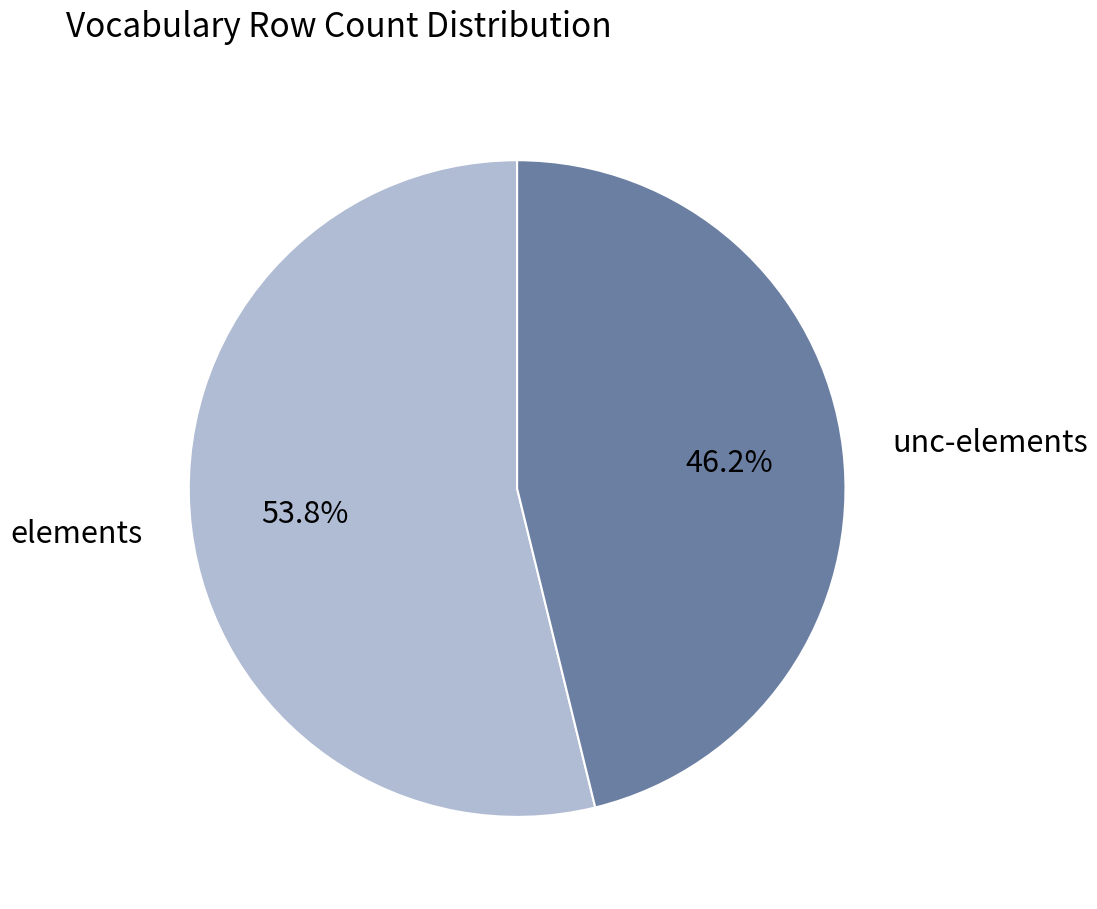

What is the ratio of the value at elements to the value at unc-elements?

1.2